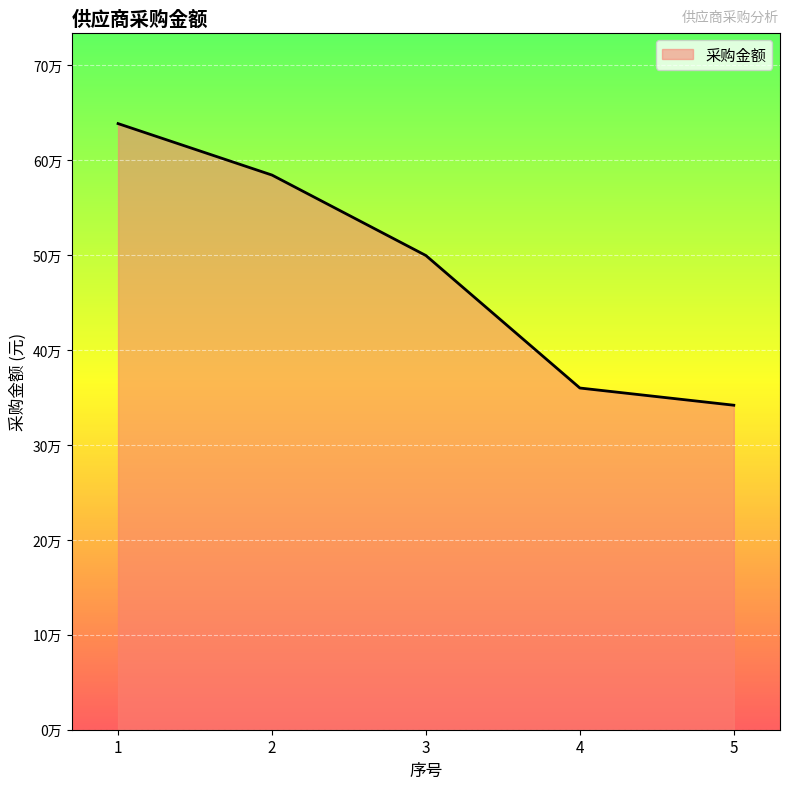

Does the chart display data point markers on the line(s)?

No